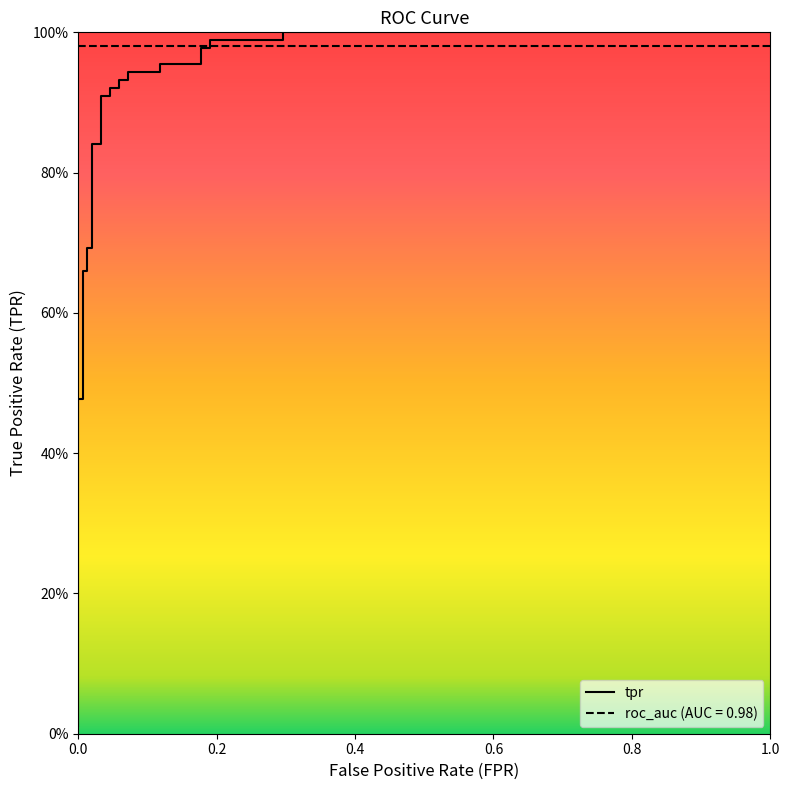

What position from the left is 0.2?

2